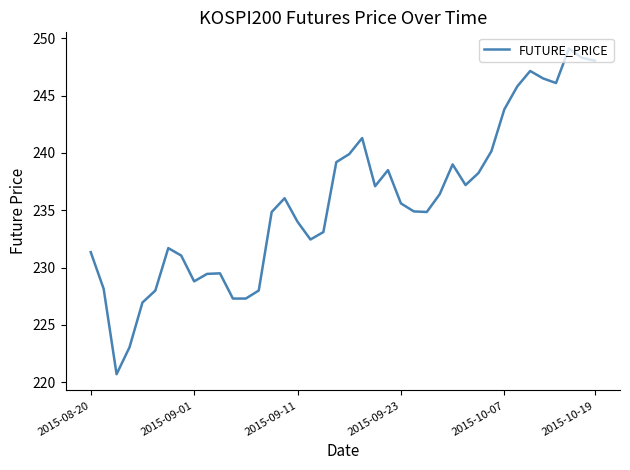

True or false: the data has more than 0 interior local peaks.

True